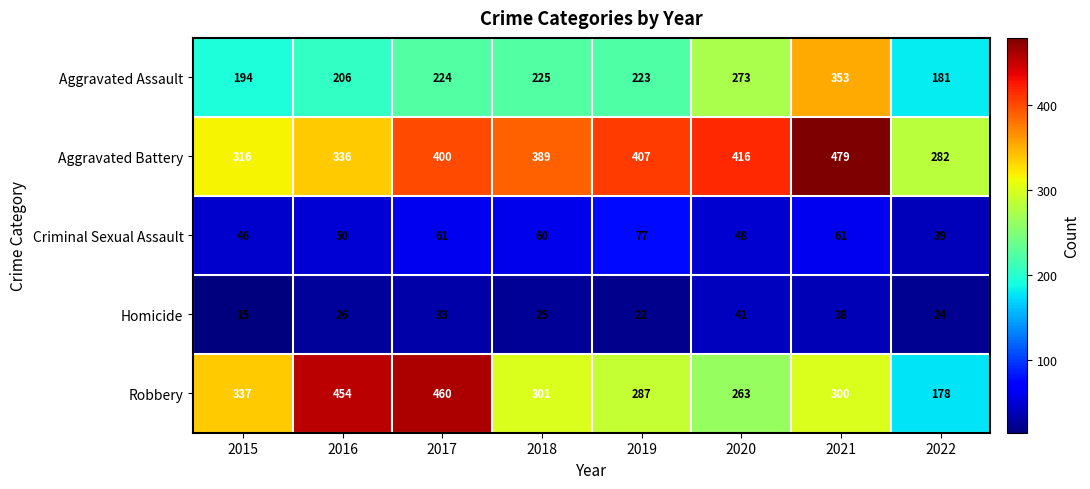

What is the total value across all series at 2017?

1178